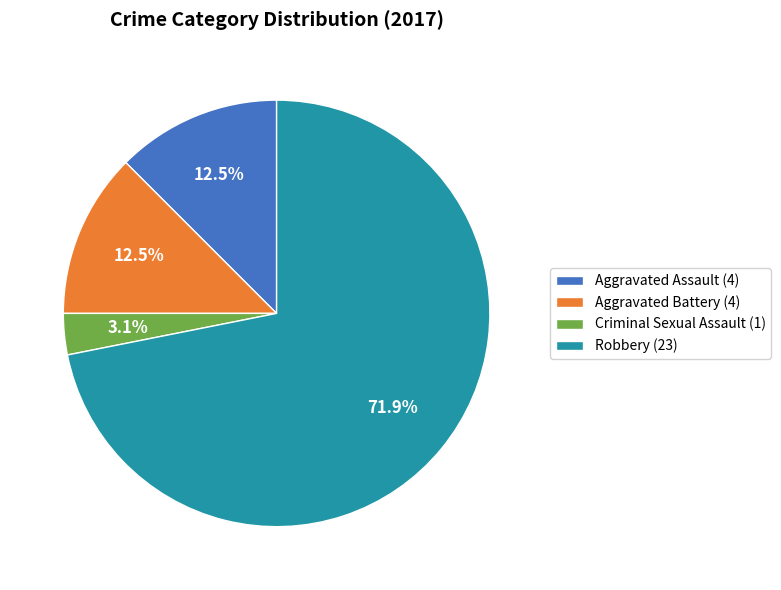

Is the sum of Criminal Sexual Assault (1) and Aggravated Assault (4) greater than half?

No